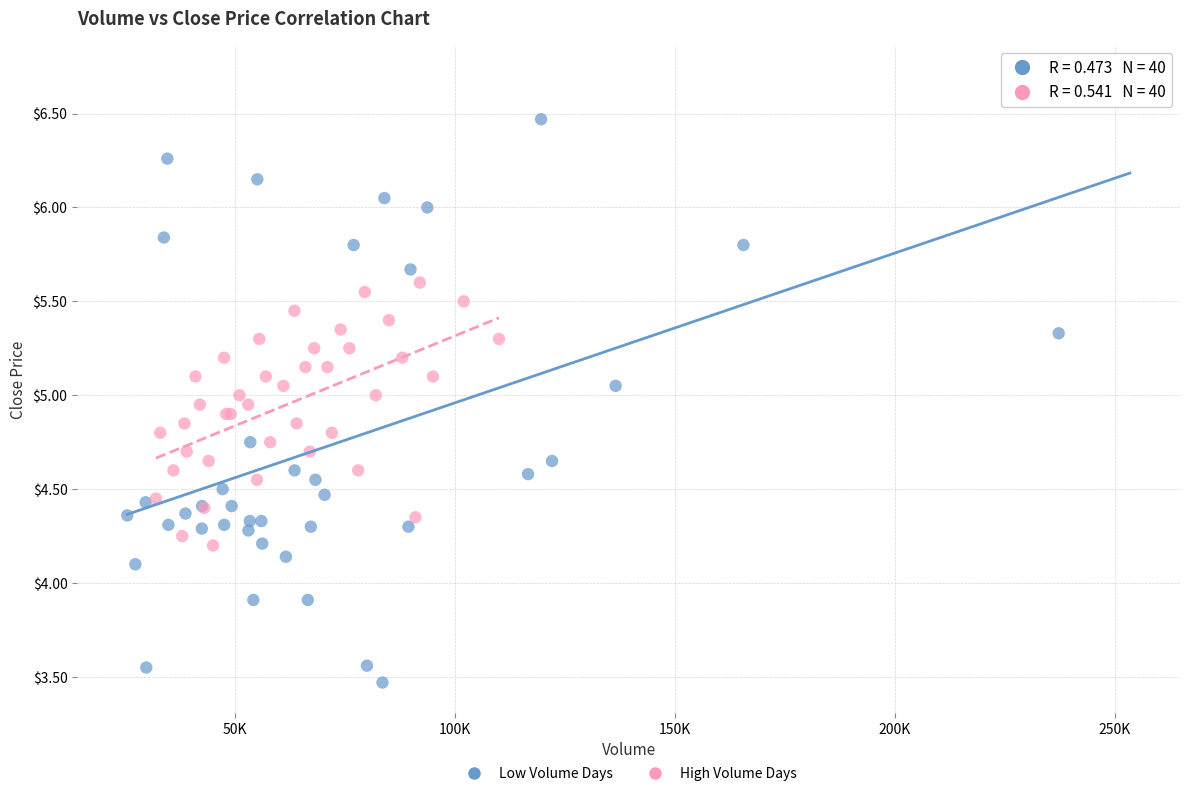

Which series reaches the maximum Y coordinate?

Low Volume Days